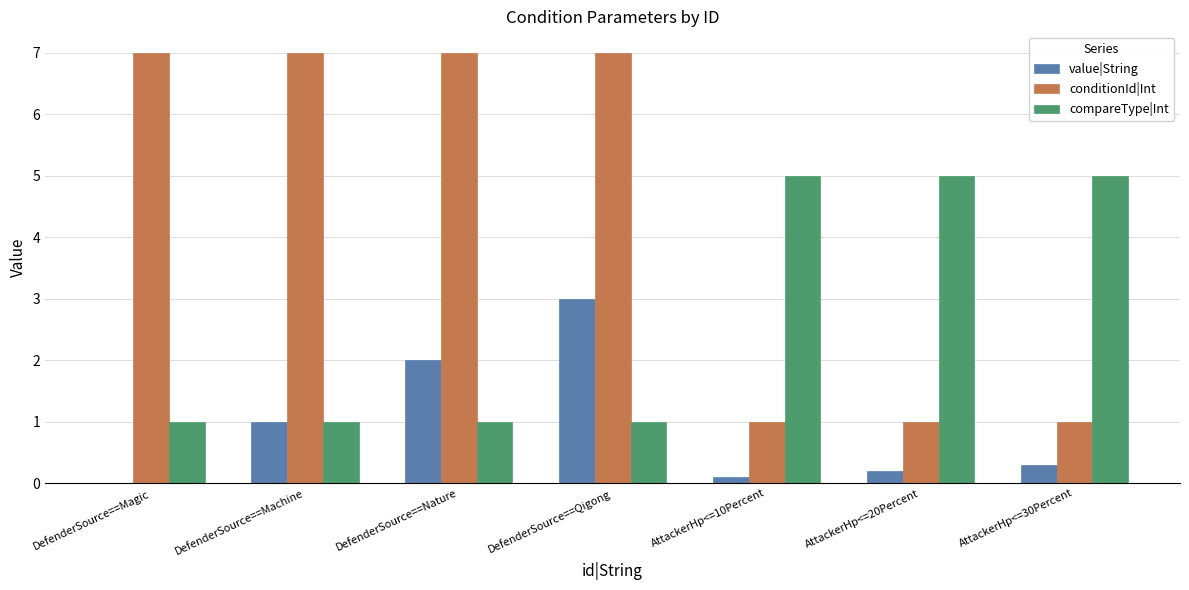

Between DefenderSource==Qigong and AttackerHp<=30Percent, which series saw the biggest shift?

conditionId|Int